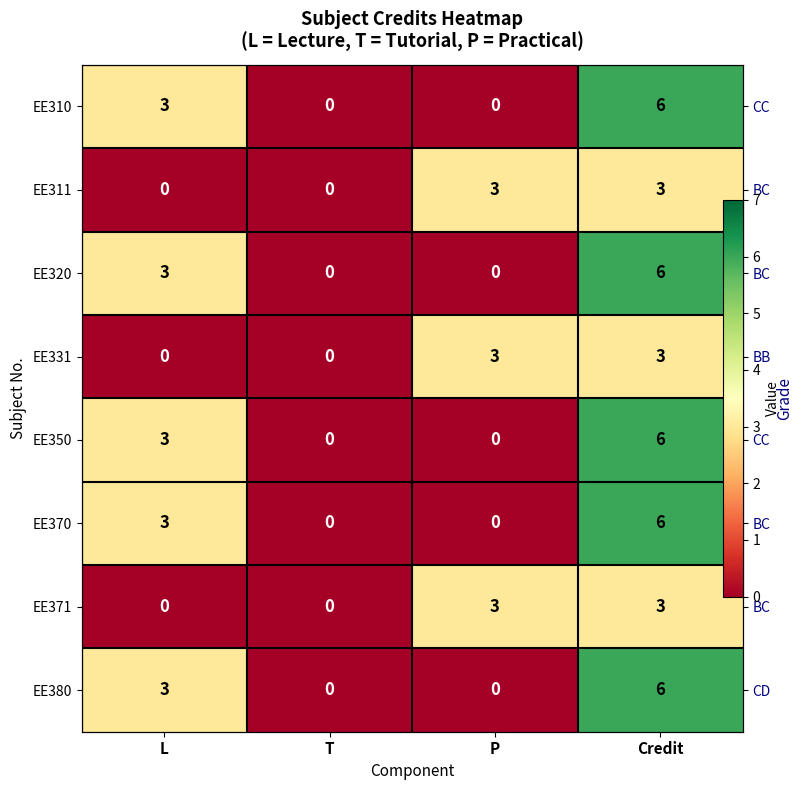

Between T and Credit, which series saw the biggest shift?

EE310